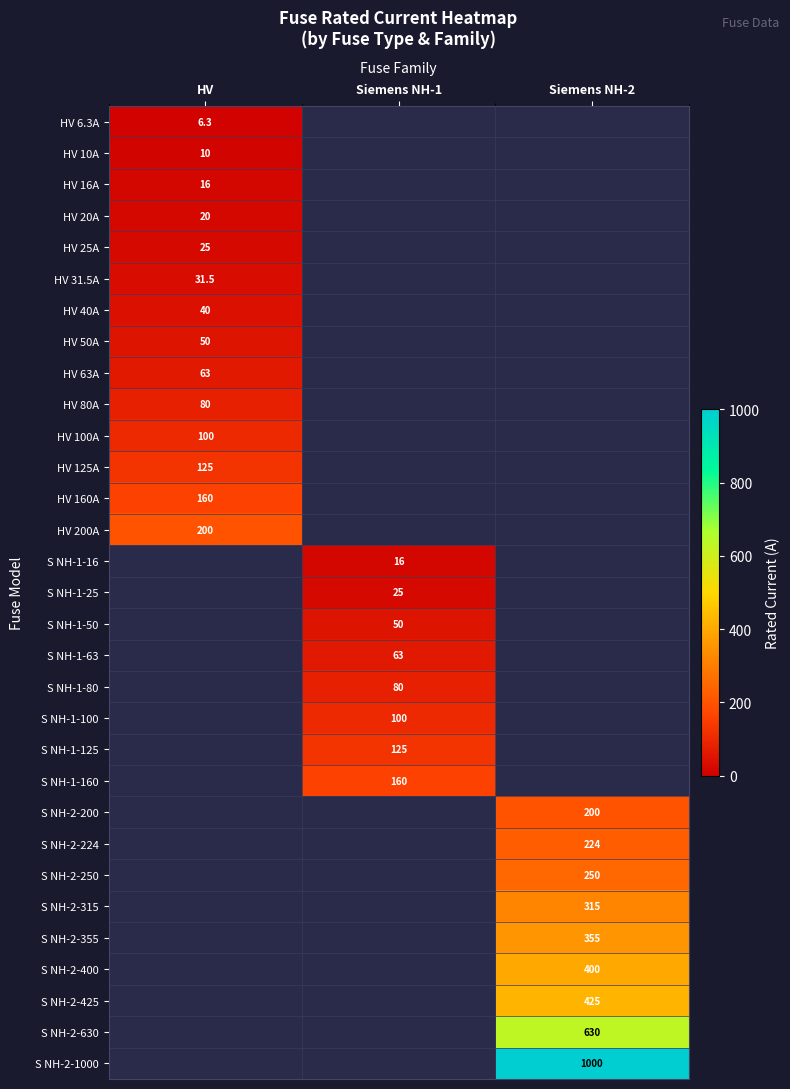

The value of HV 80A at HV is 107.4. True or false?

False